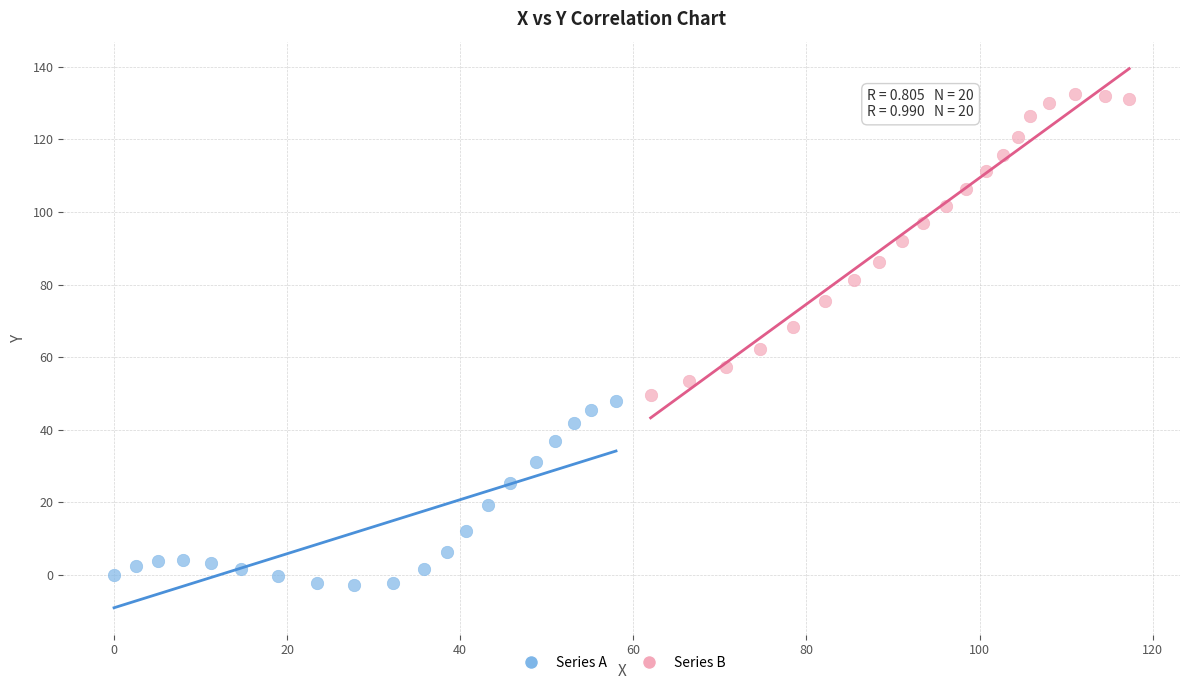

Which series reaches the minimum Y coordinate?

Series A